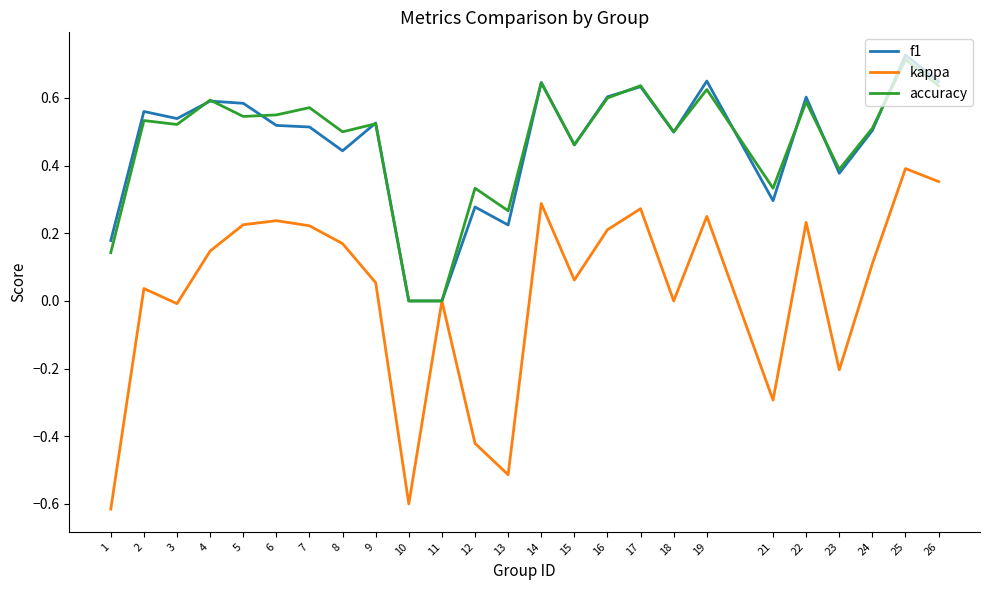

The value of accuracy at 12 is 0.1. True or false?

False